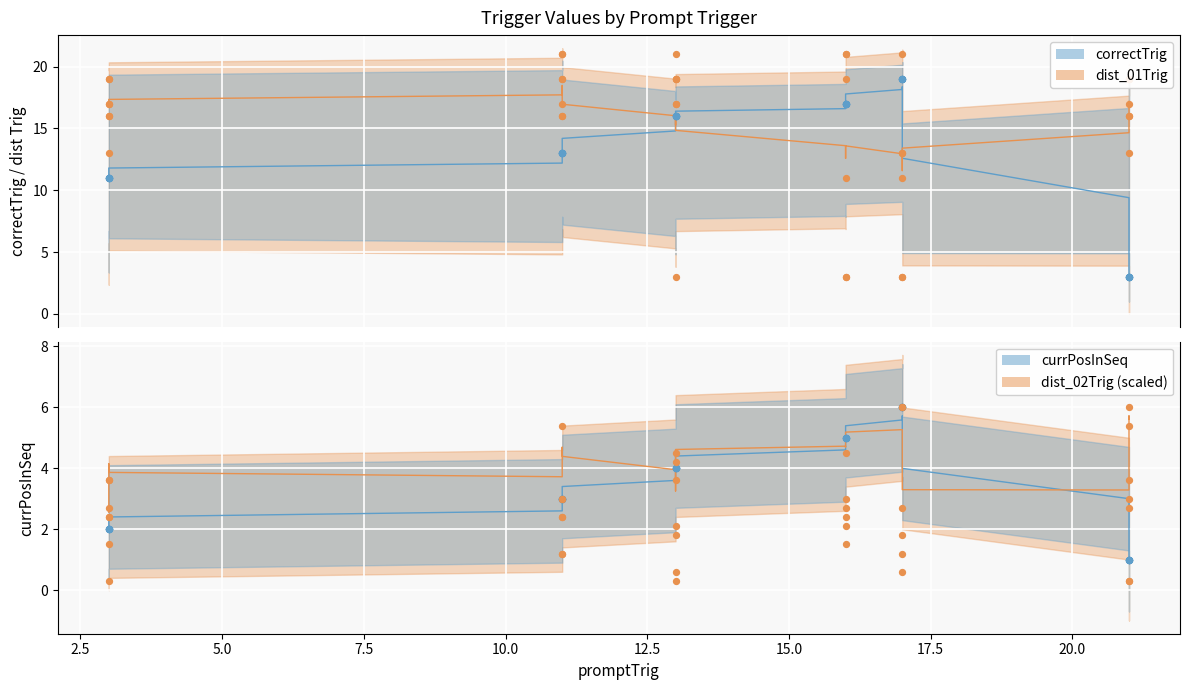

Which series has the largest total across all categories?

dist_01Trig